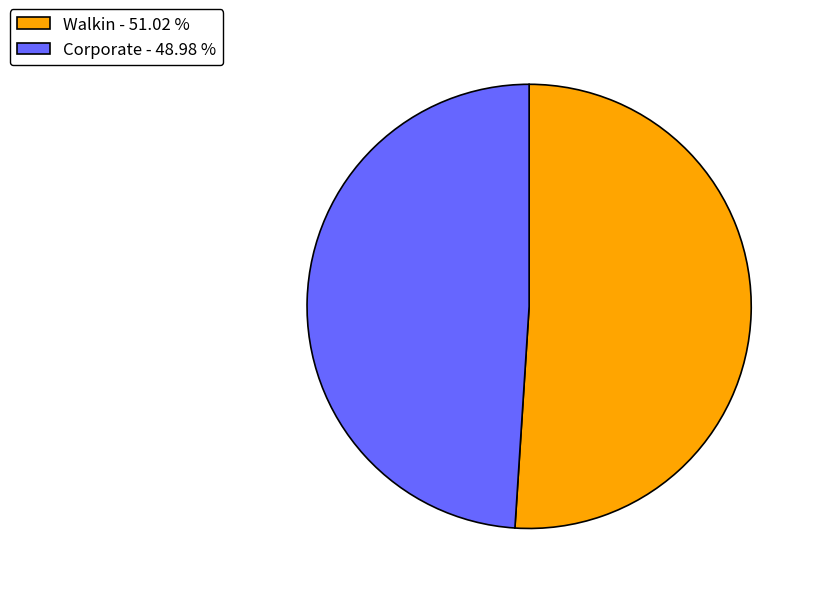

Between Corporate - 48.98 % and Walkin - 51.02 %, which is larger?

Walkin - 51.02 %